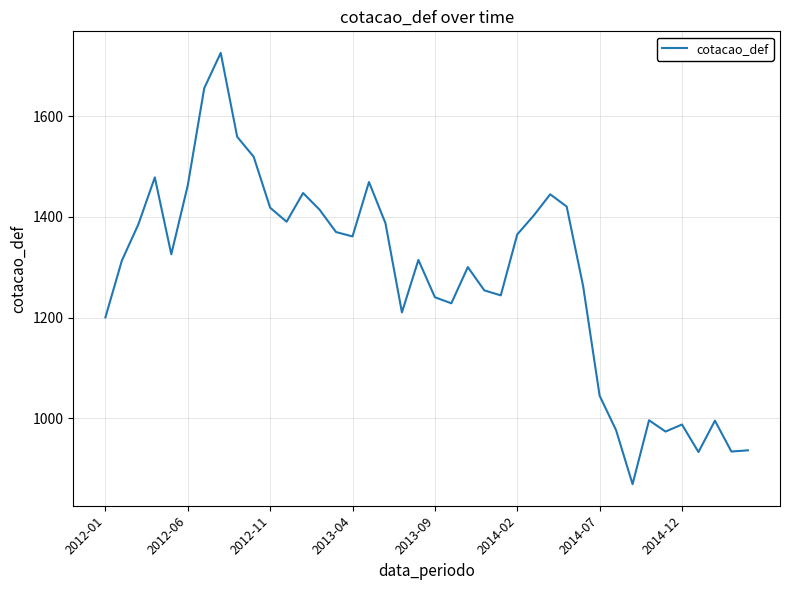

What is the minimum value shown in the chart?

868.8